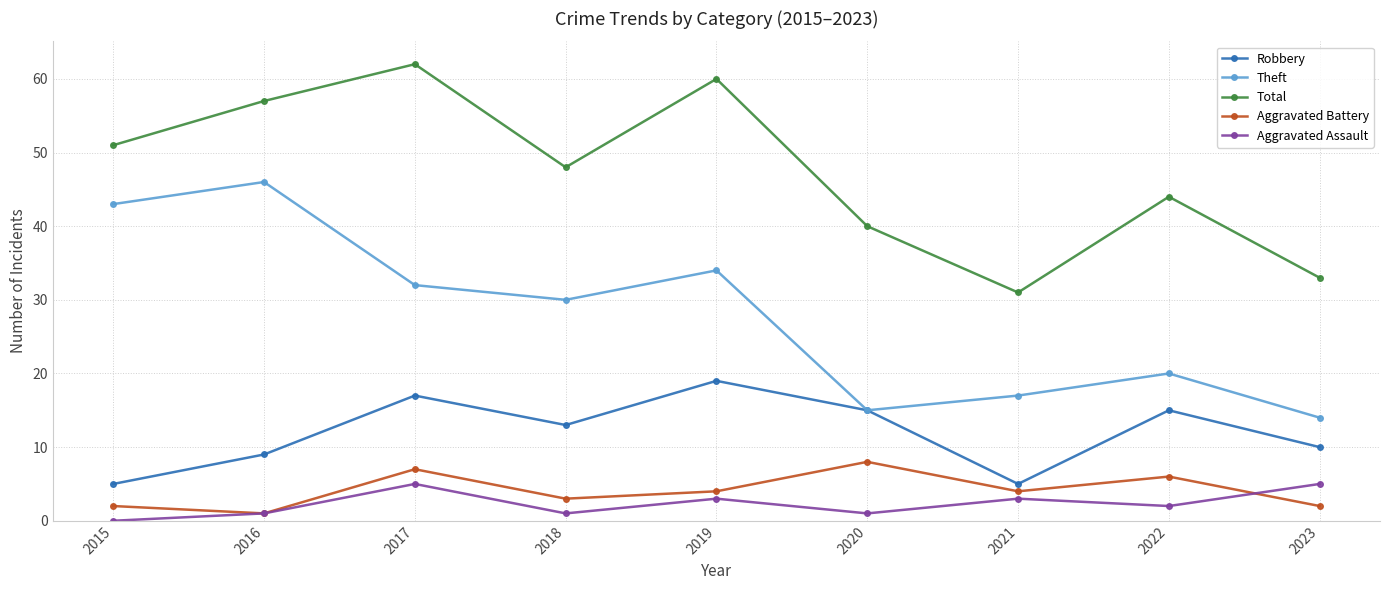

What is the highest value of the Total series?

62